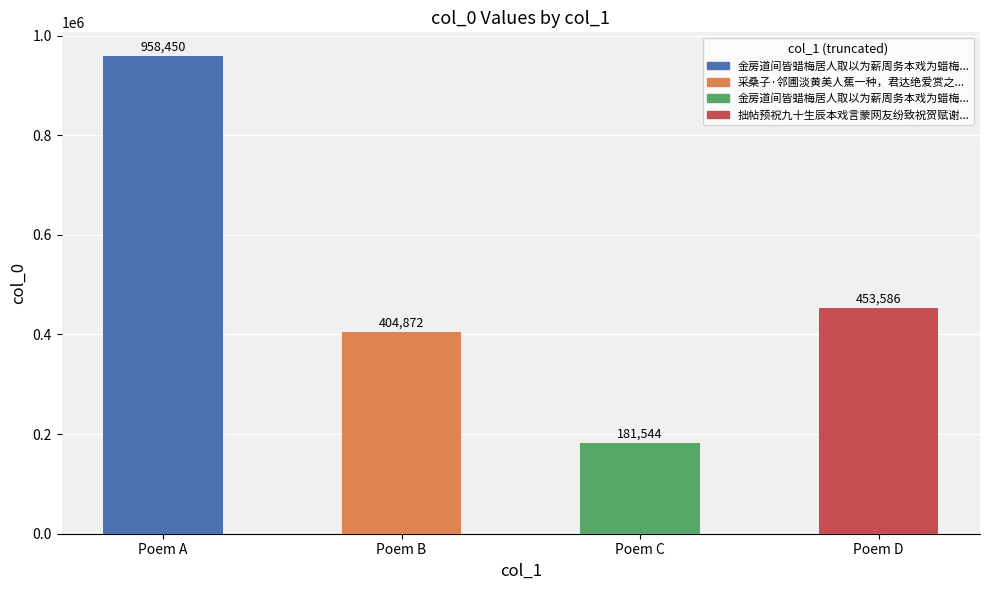

Reading right to left, extract all data points from this chart.

453586	181544	404872	958450